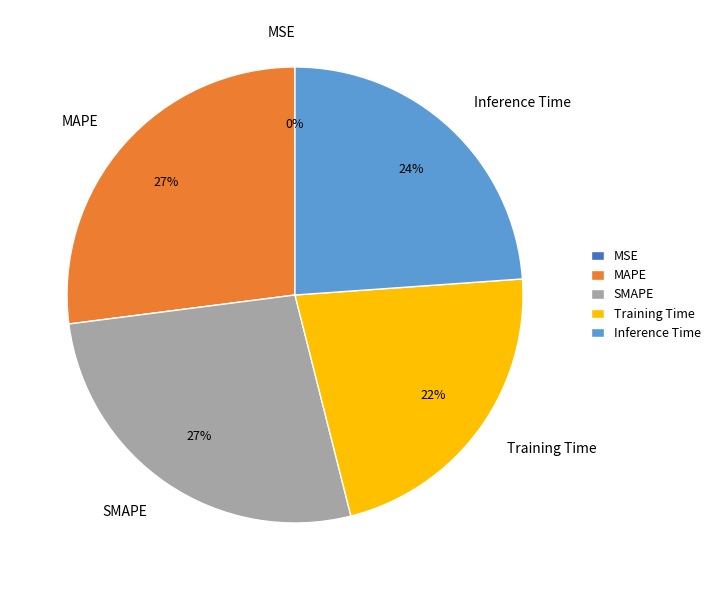

To the nearest percent, what percentage of the pie is Inference Time?

24%